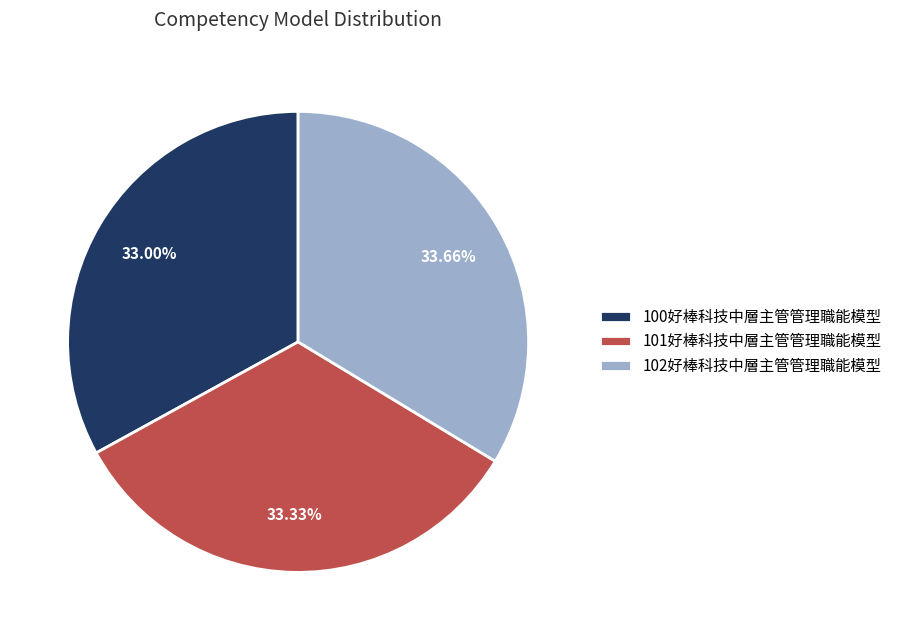

Does 102好棒科技中層主管管理職能模型 represent more than half of the total?

No